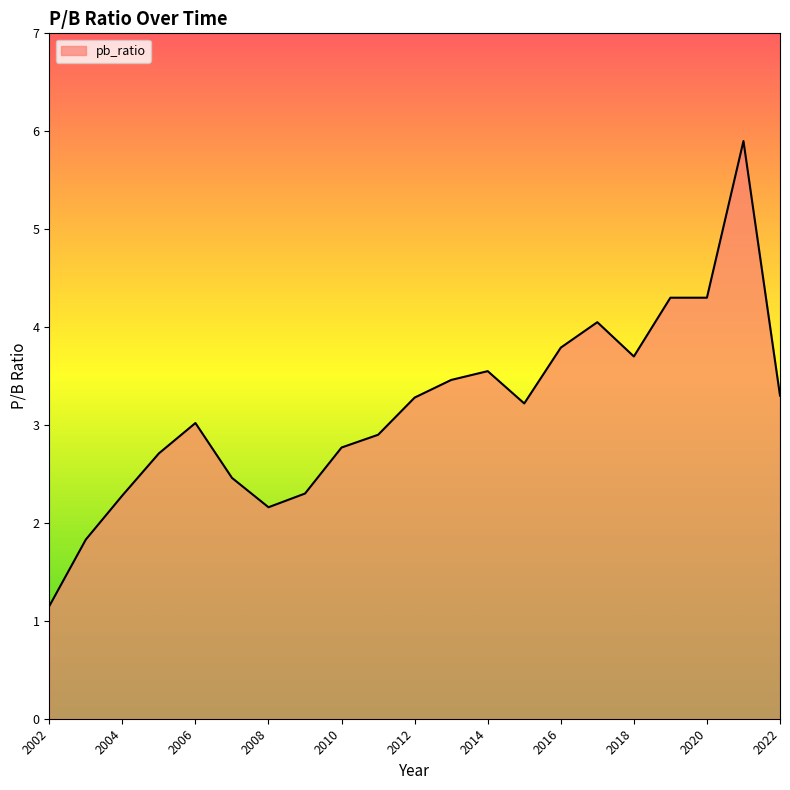

Count the number of data series in this chart.

1